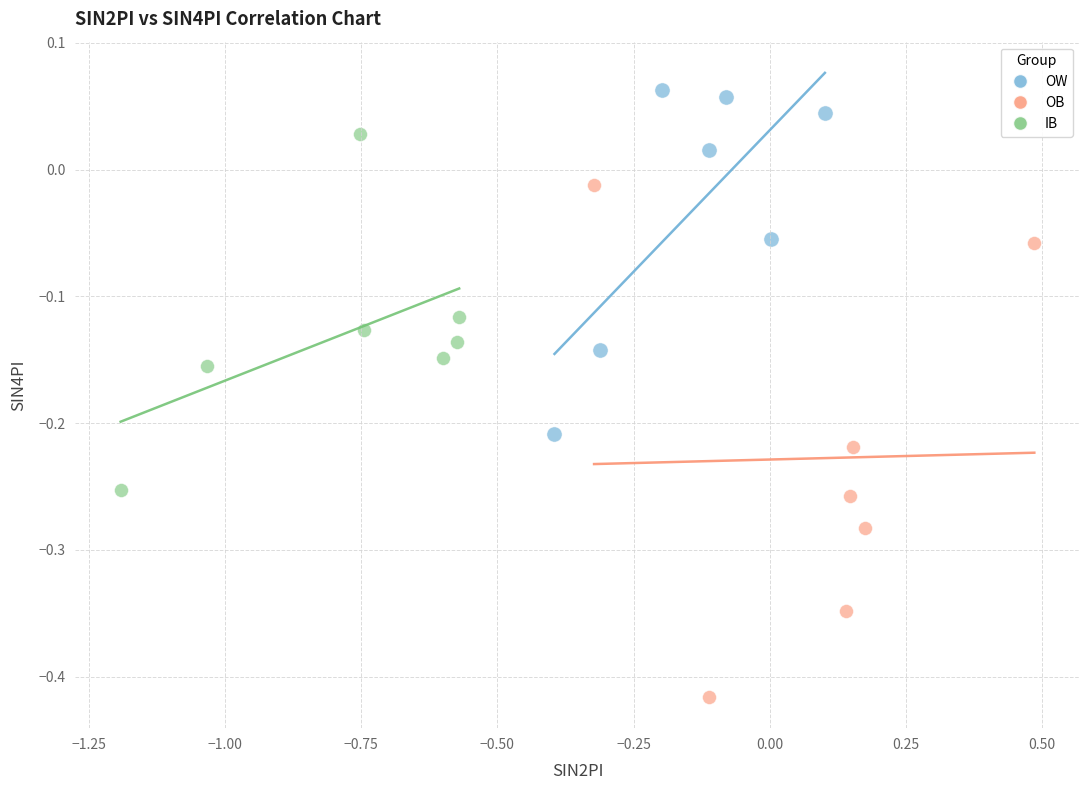

Which series has the largest Y range (max minus min)?

OB